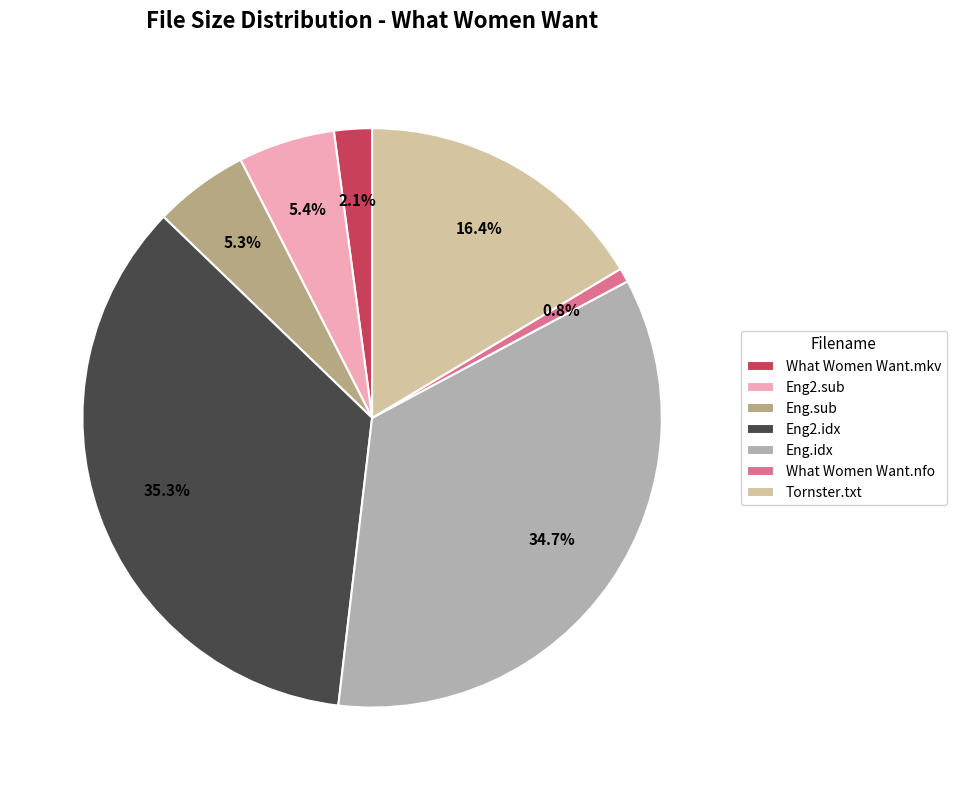

The What Women Want.nfo slice represents 1% of the pie. True or false?

True